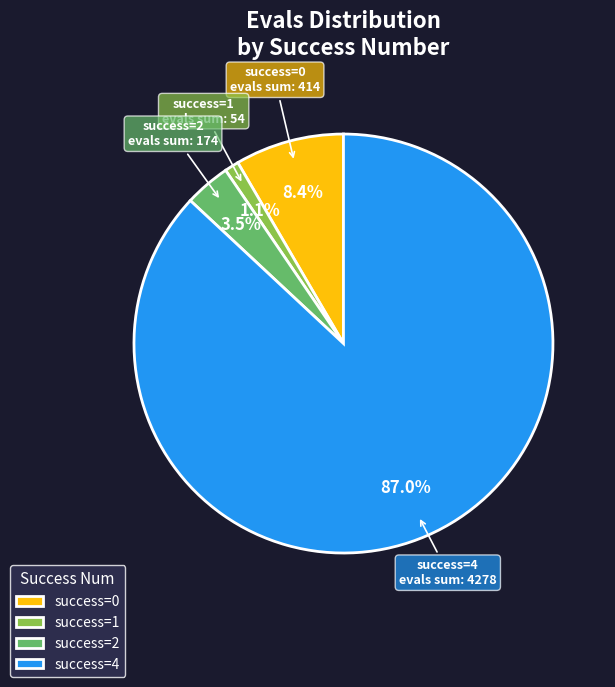

Is there a majority slice in this chart?

Yes